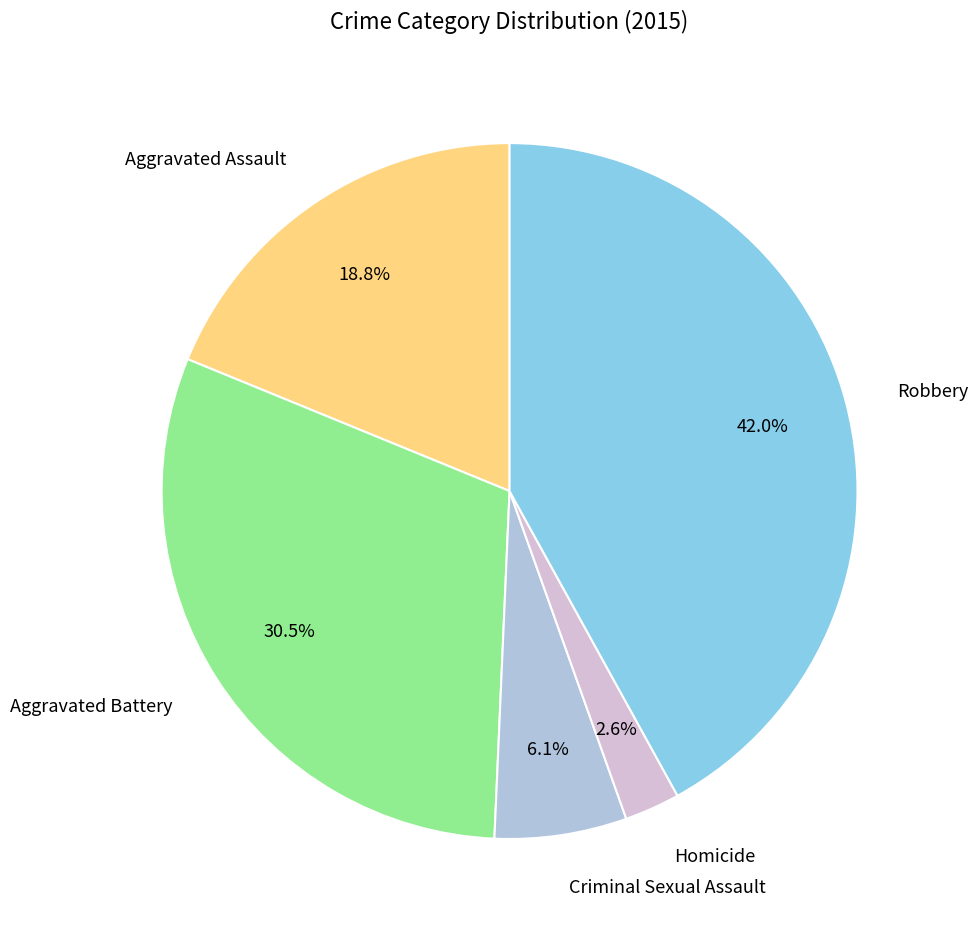

Which slice is the largest?

Robbery